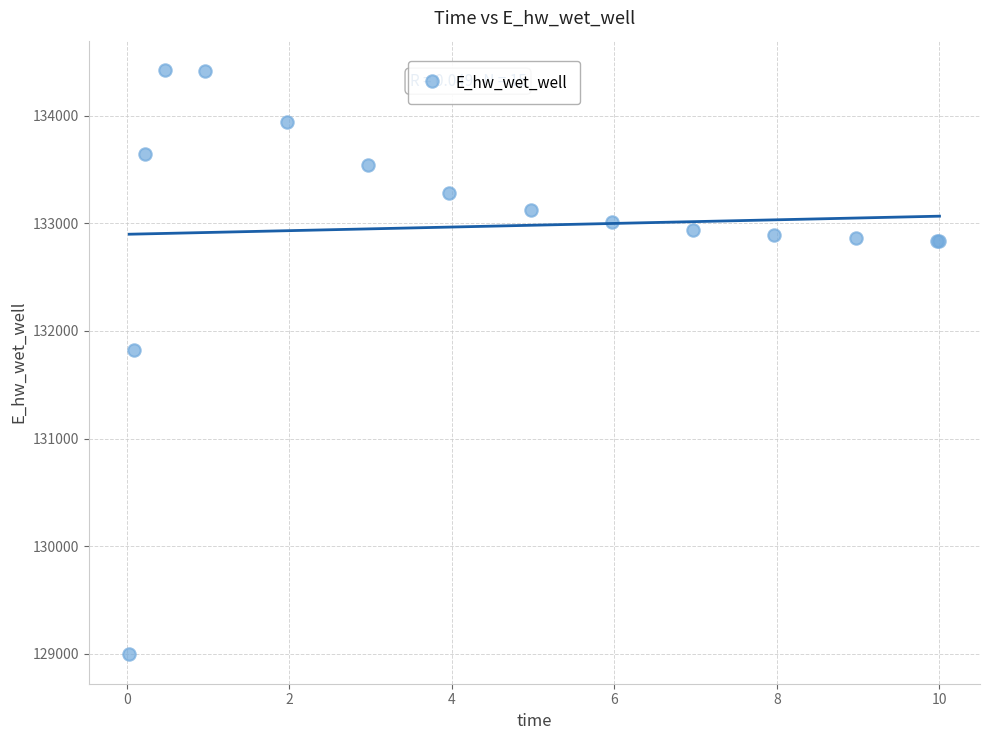

What Y value in the scatter plot is closest to 131709?

131827.3